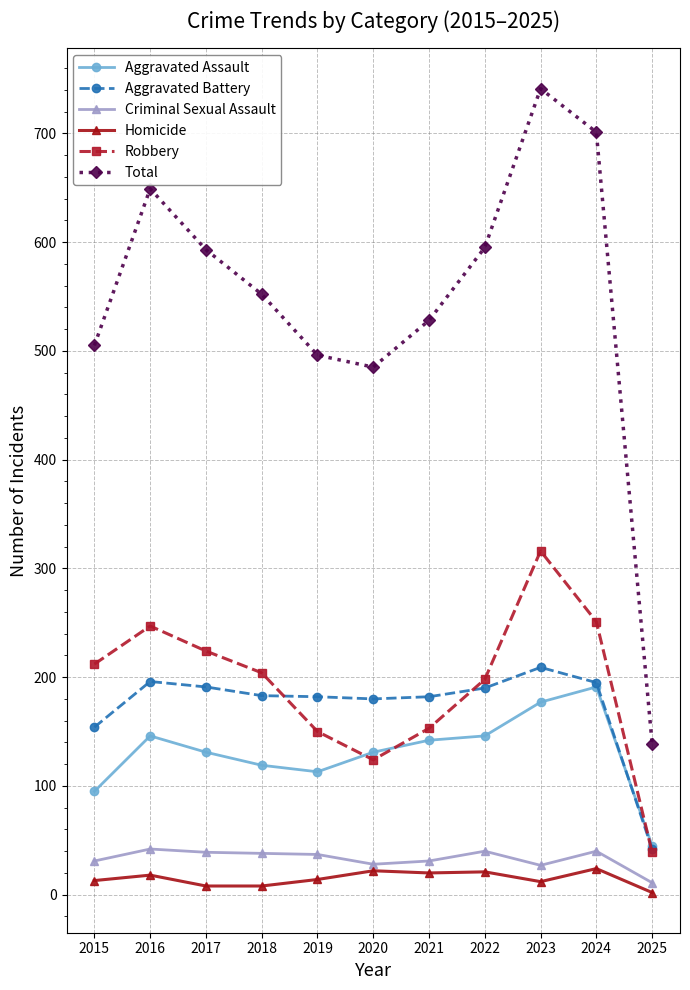

Which label corresponds to the largest value in the chart?

2023